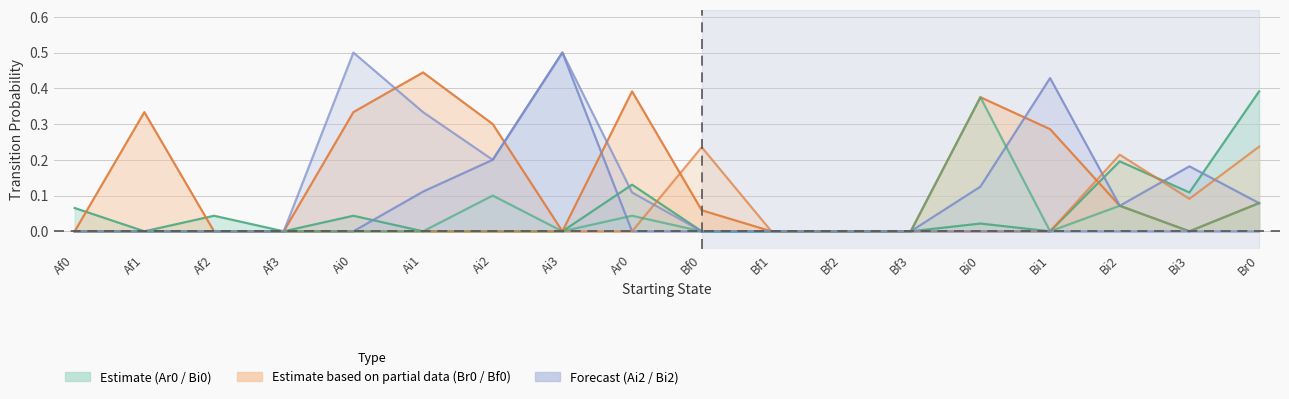

What is the average value of the Ai2 series?

0.1